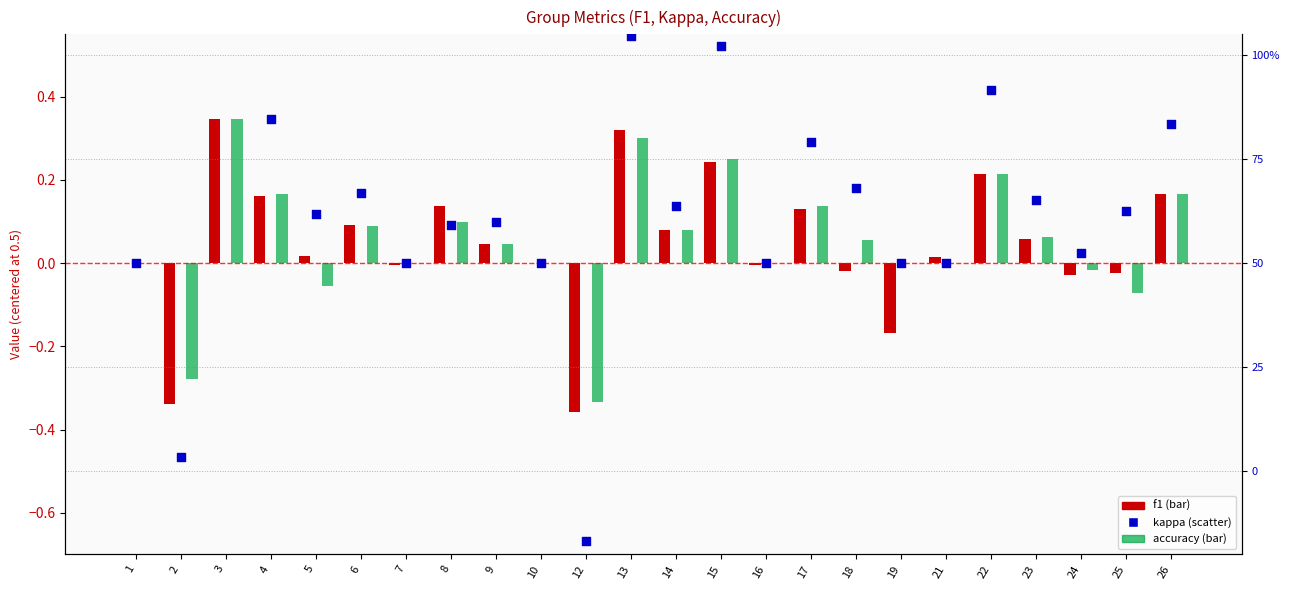

Which series has the largest total across all categories?

kappa